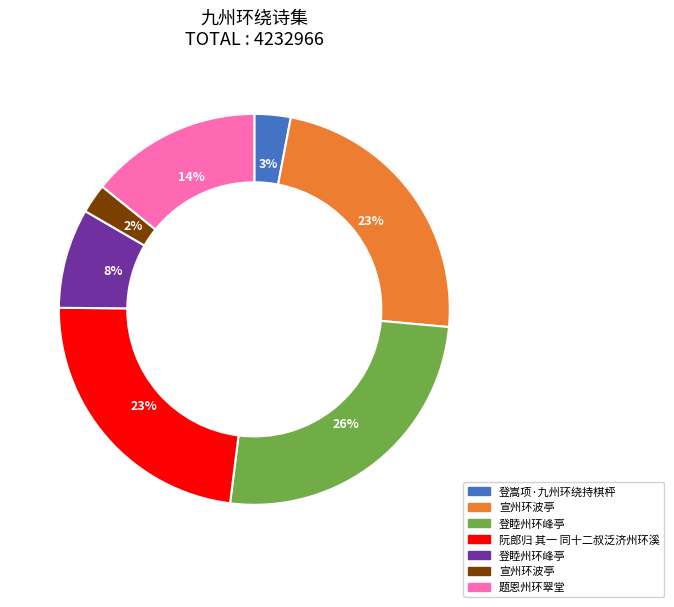

Does any single category account for the majority?

No